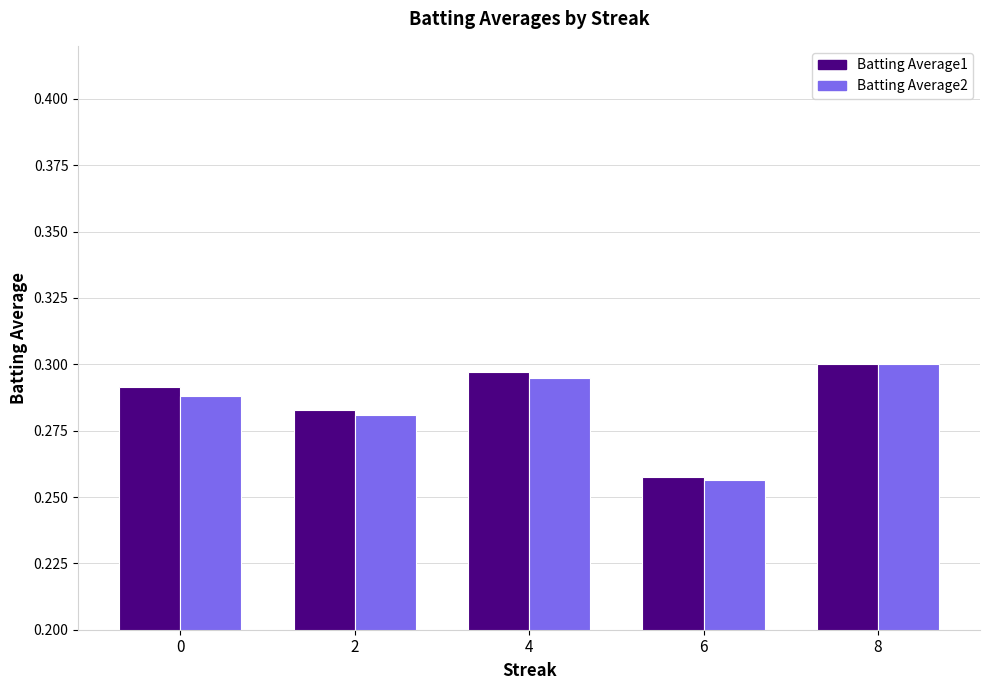

Count the Batting Average2 values in the range 0 to 1.

5